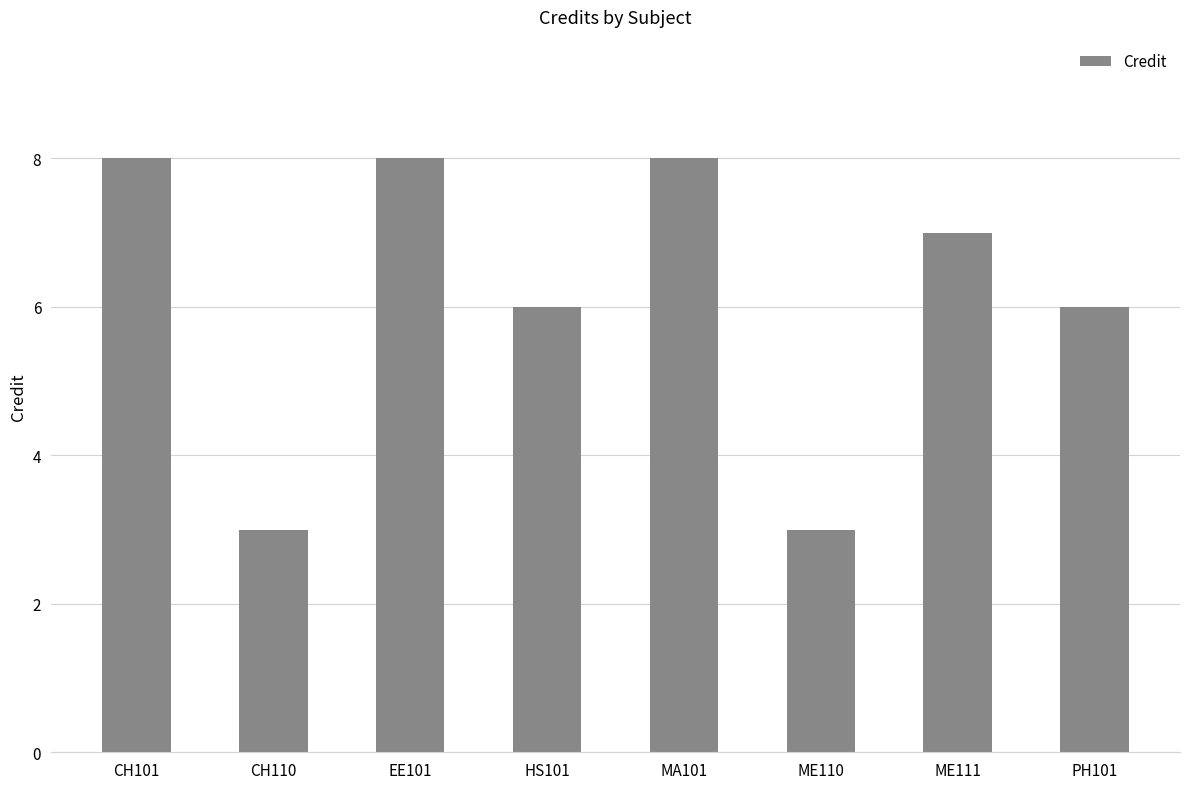

What position from the left is HS101?

4